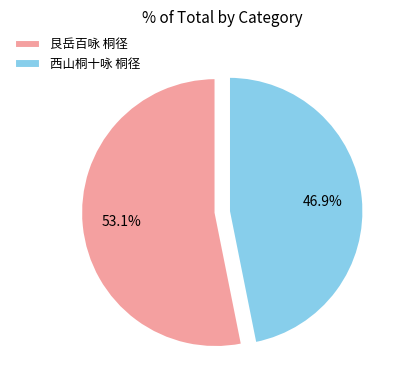

Is the sum of 西山桐十咏 桐径 and 艮岳百咏 桐径 greater than half?

Yes